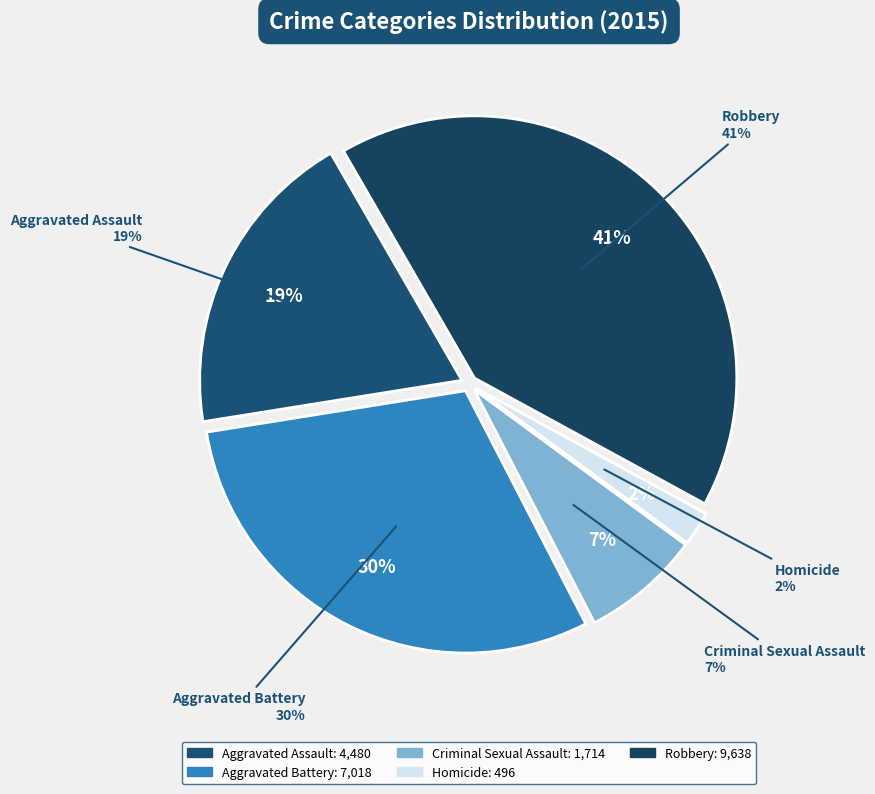

Is there any slice that represents more than half of the pie?

No